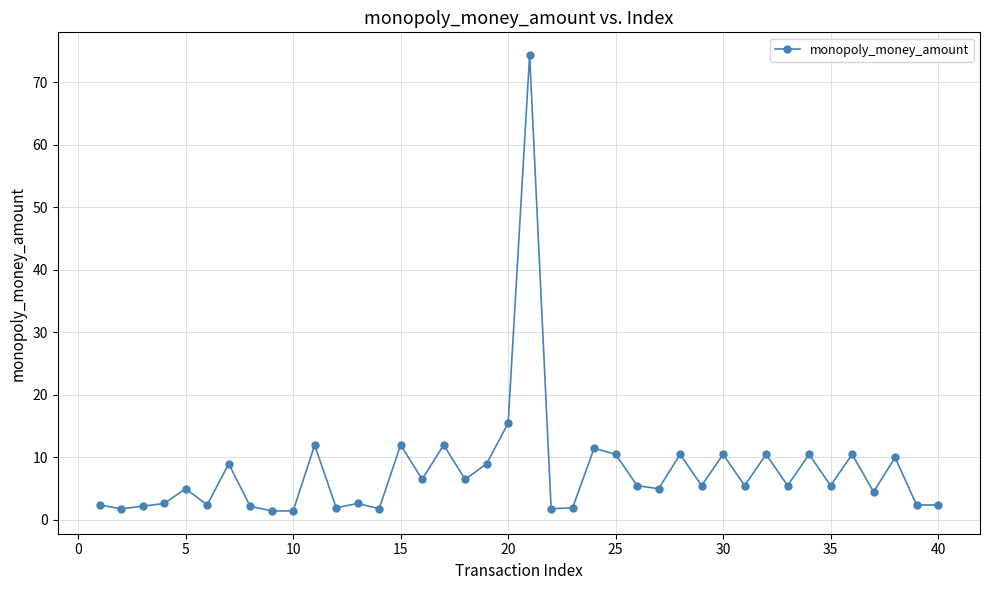

What is the difference between the maximum and minimum values?

72.9